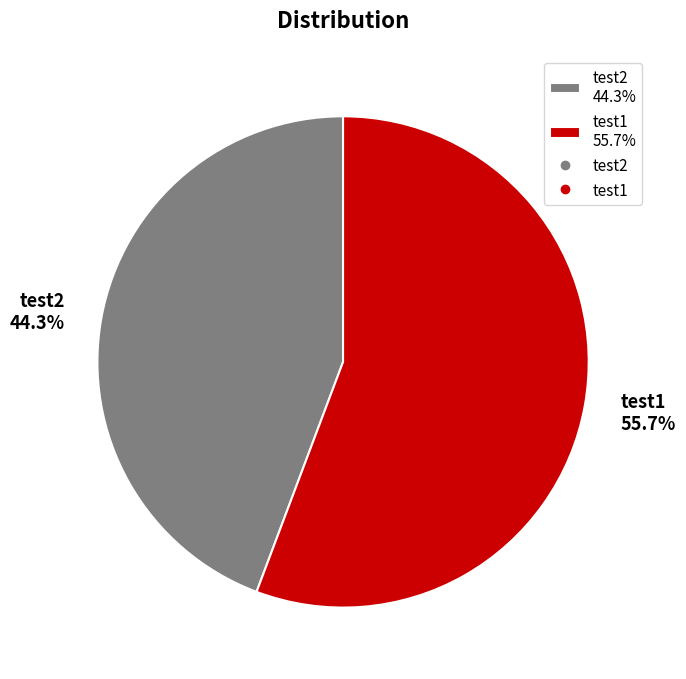

What is the total percentage of test1 and test2?

100.0%